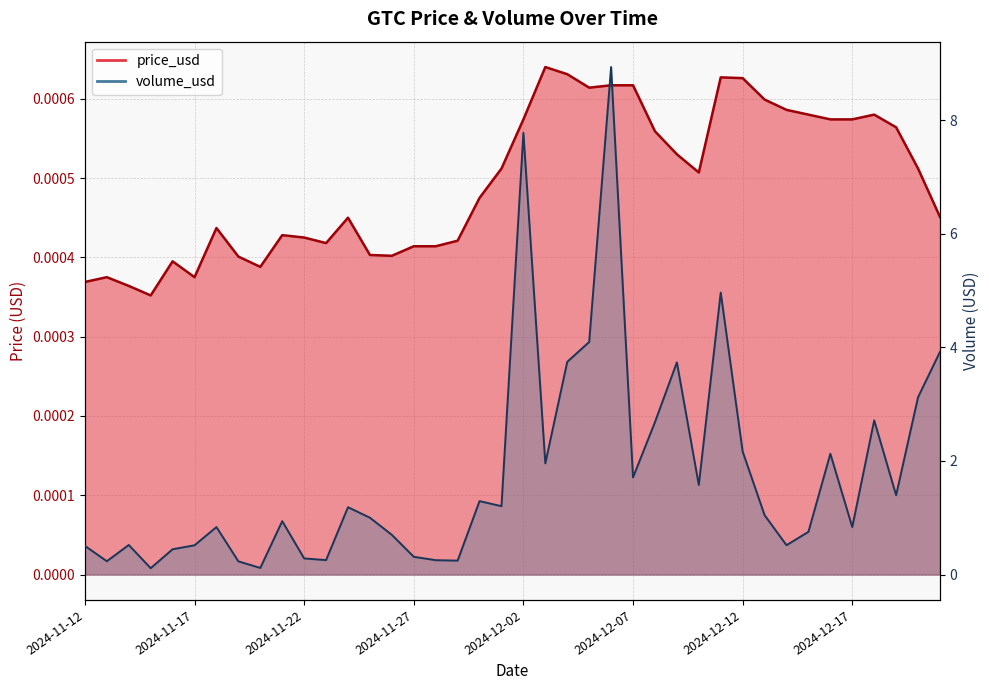

Which label corresponds to the largest value in the chart?

2024-12-06